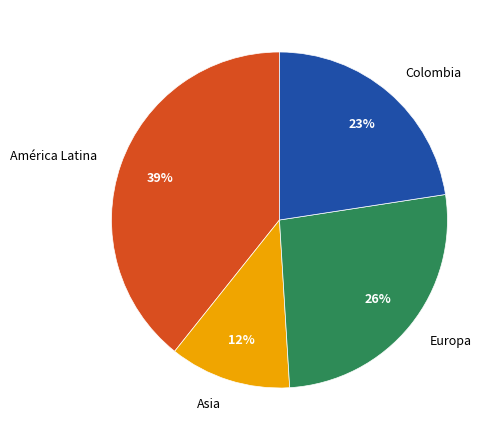

Rank the categories by value from highest to lowest.

América Latina, Europa, Colombia, Asia